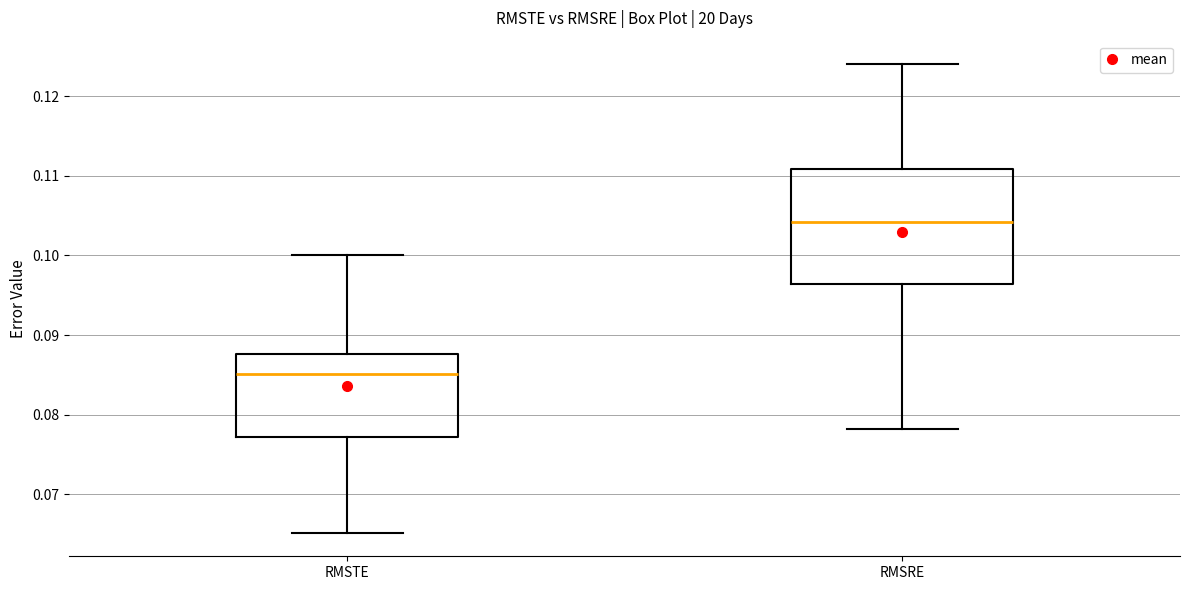

Which box has the highest median line?

RMSRE